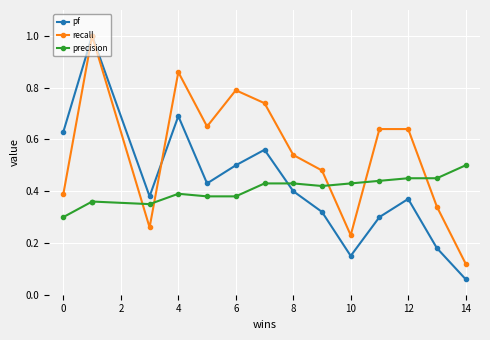

At which label is pf closest to 0?

14